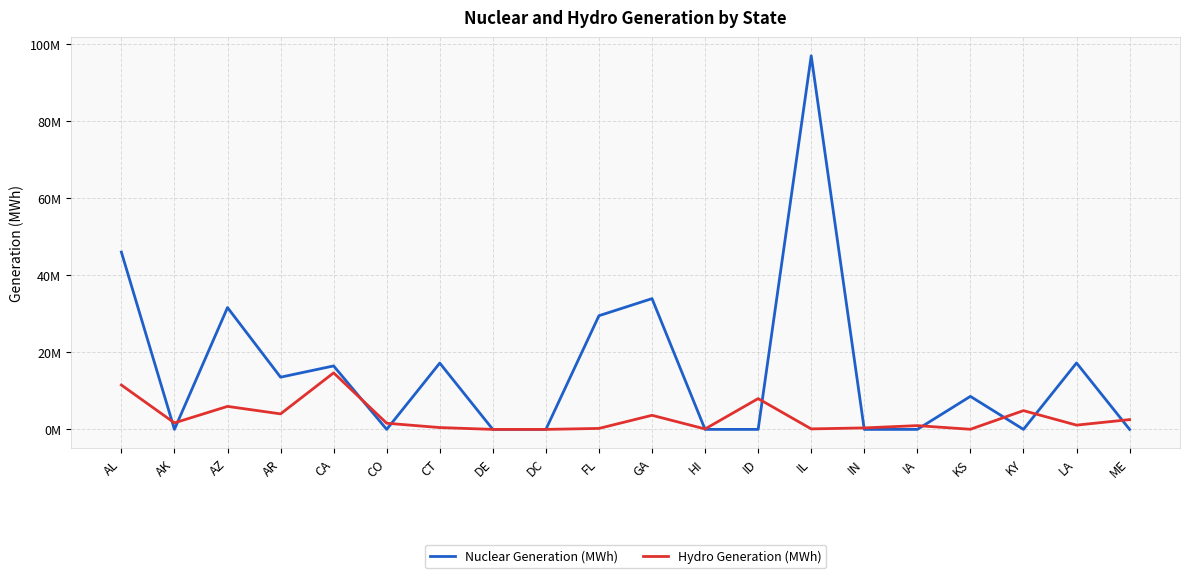

Which series changed the most between AL and GA?

Nuclear Generation (MWh)